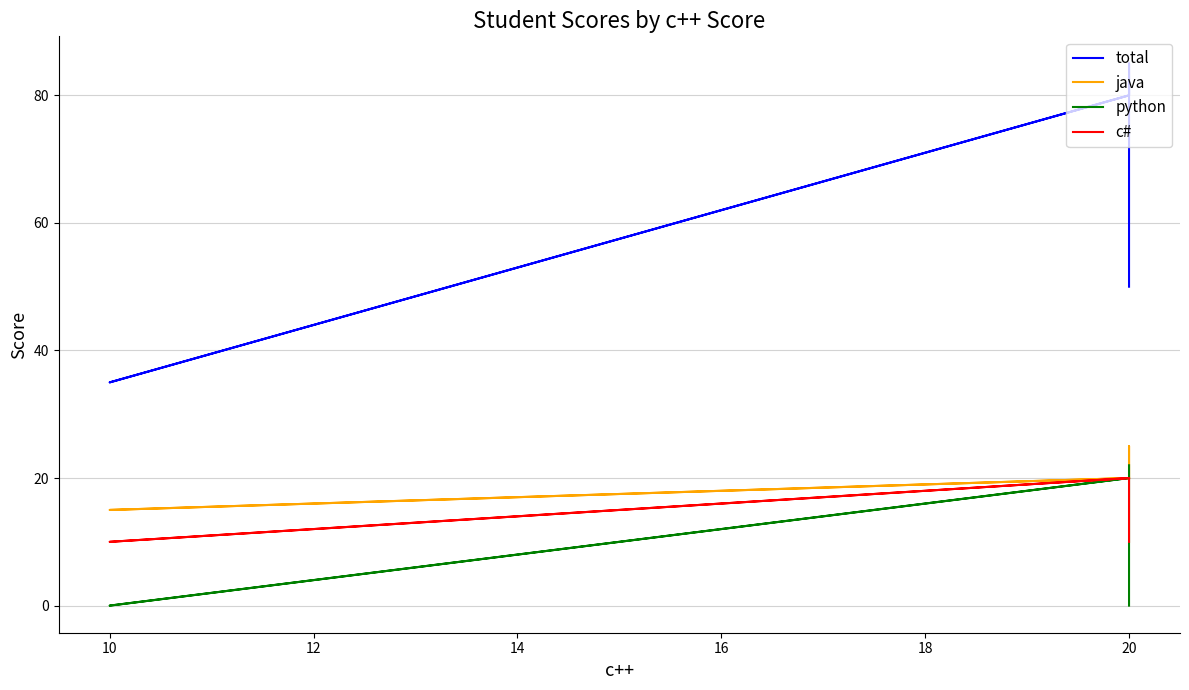

True or false: python and java cross at least once.

False